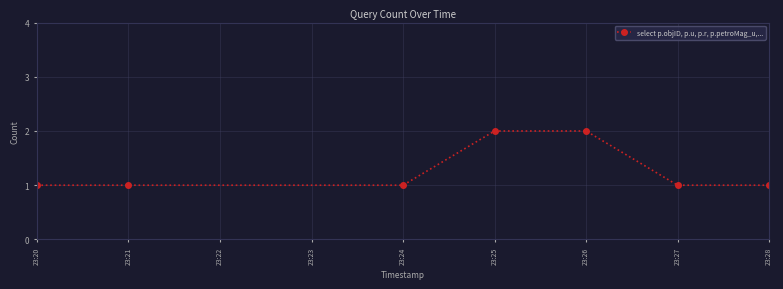

True or false: the data shows 2 at 23:26.

True